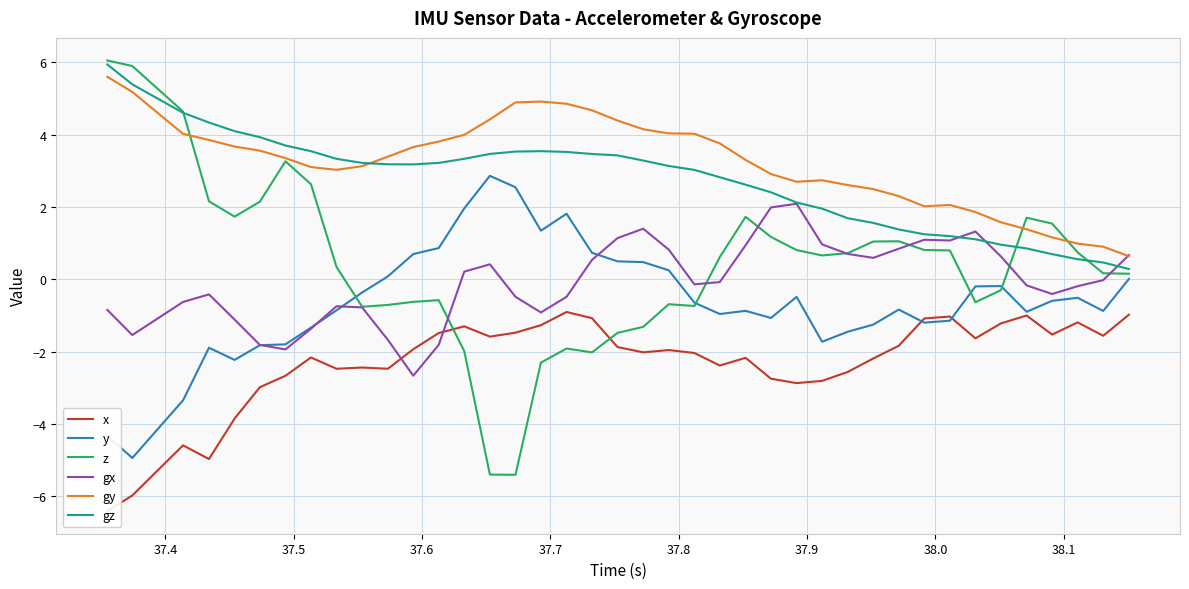

True or false: y and gy cross at least once.

False